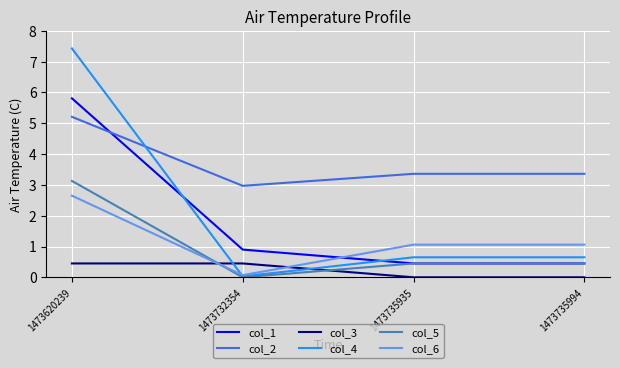

At which label does col_6 reach its minimum?

1473732354